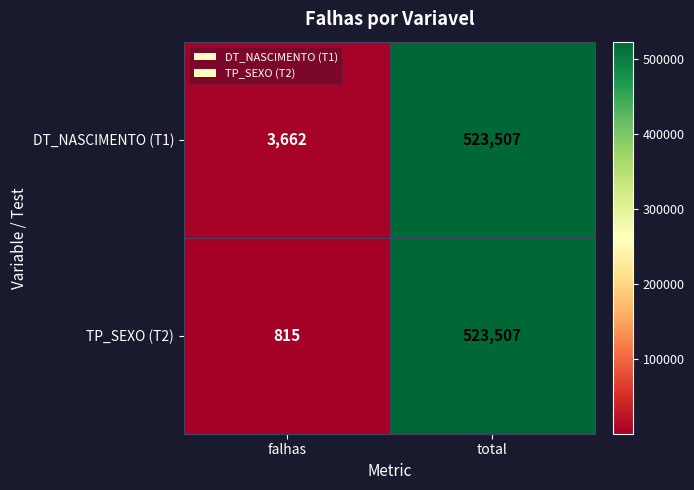

What is the sum of all DT_NASCIMENTO (T1) values?

527169